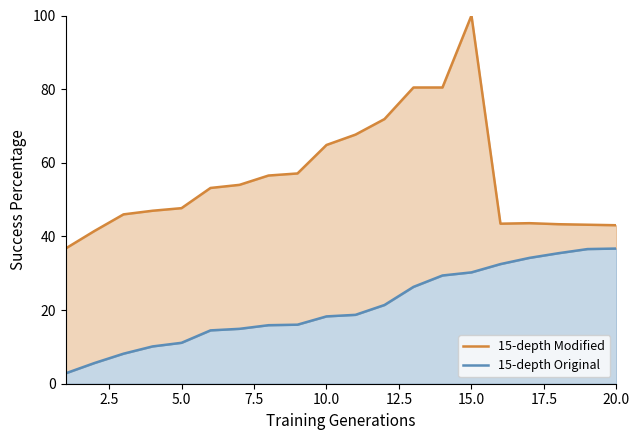

What is the minimum value shown in the chart?

2.8